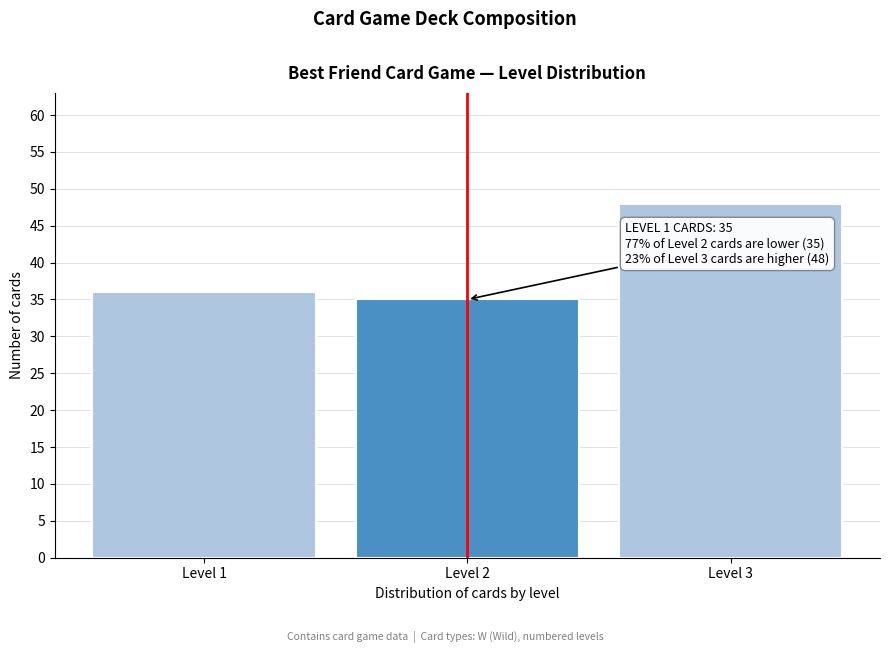

Reading right to left, transcribe all the data shown in this chart.

48	35	36